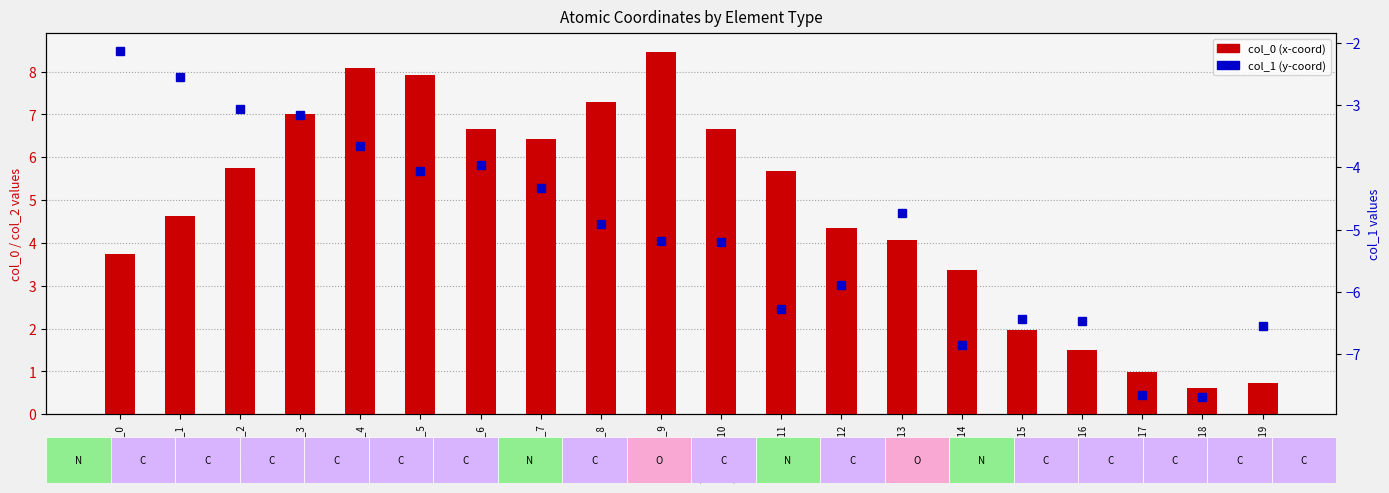

What is the difference between the second highest and minimum values in the col_1 (y-coord) series?

5.1